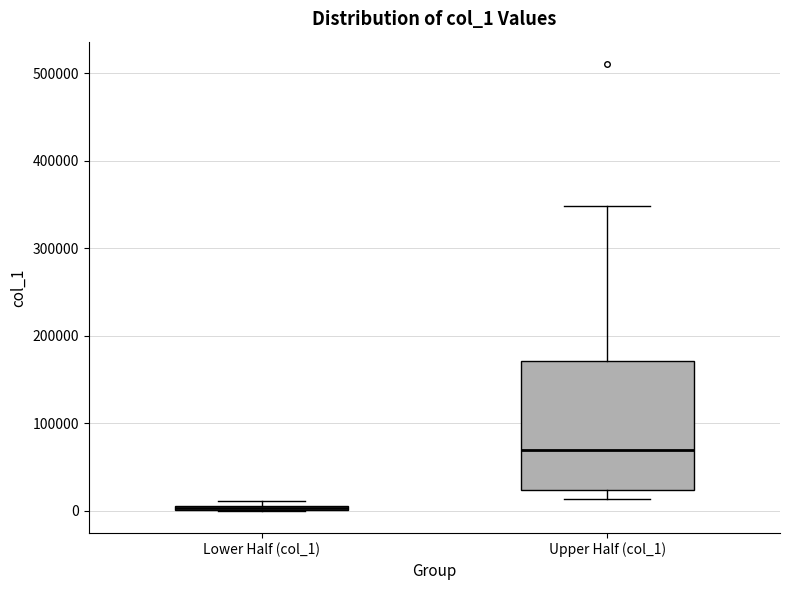

Comparing the boxes themselves (not the whiskers), which one is the tallest?

Upper Half (col_1)